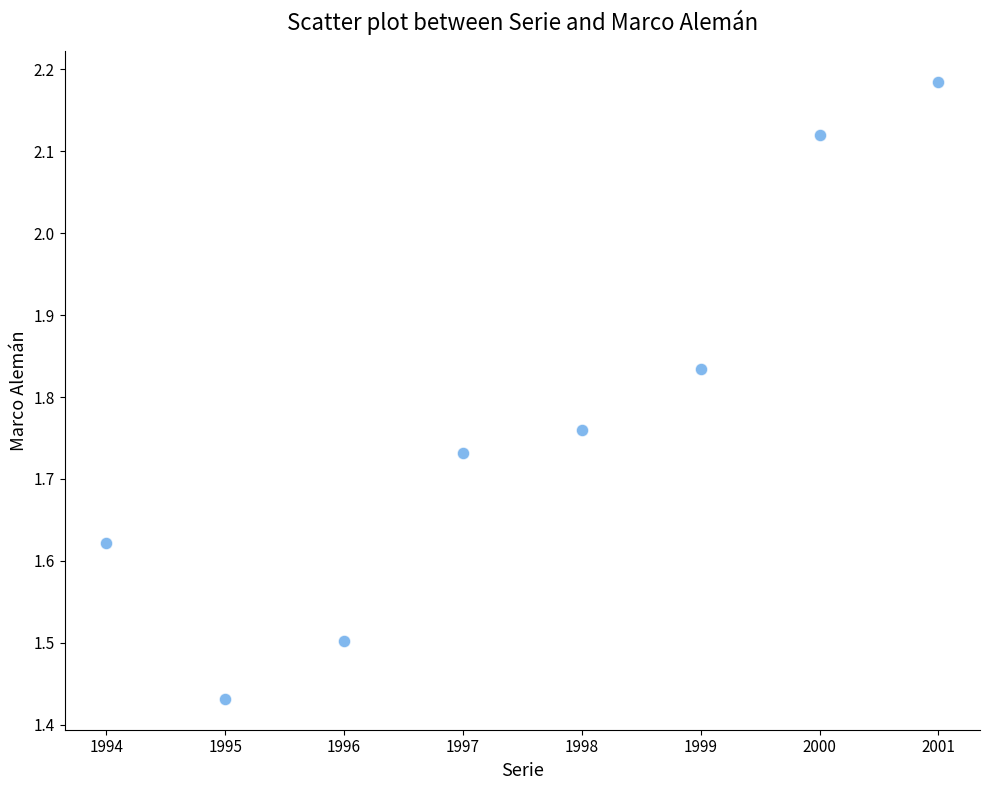

What is the average X value?

1997.5